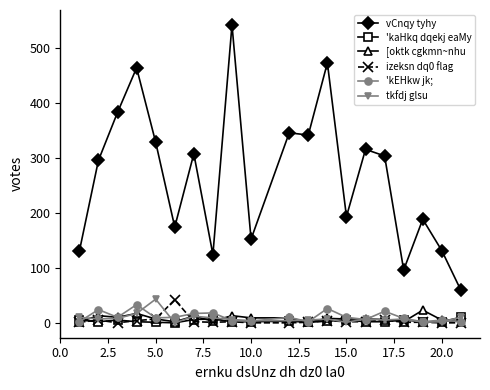

What is the highest value of the vCnqy tyhy series?

542